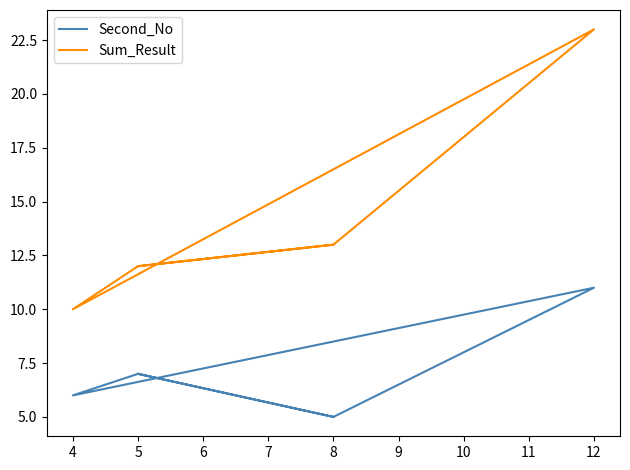

Which series has the largest total across all categories?

Sum_Result